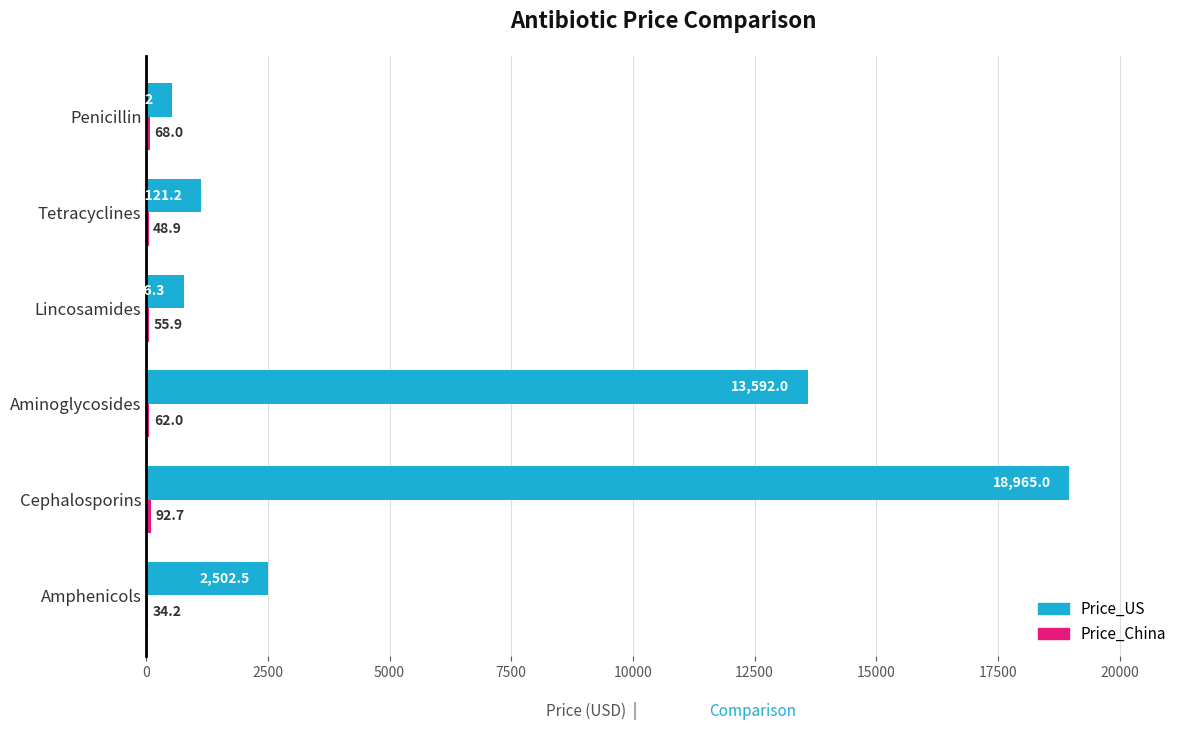

Where is Price_US nearest to the value 9749?

Aminoglycosides